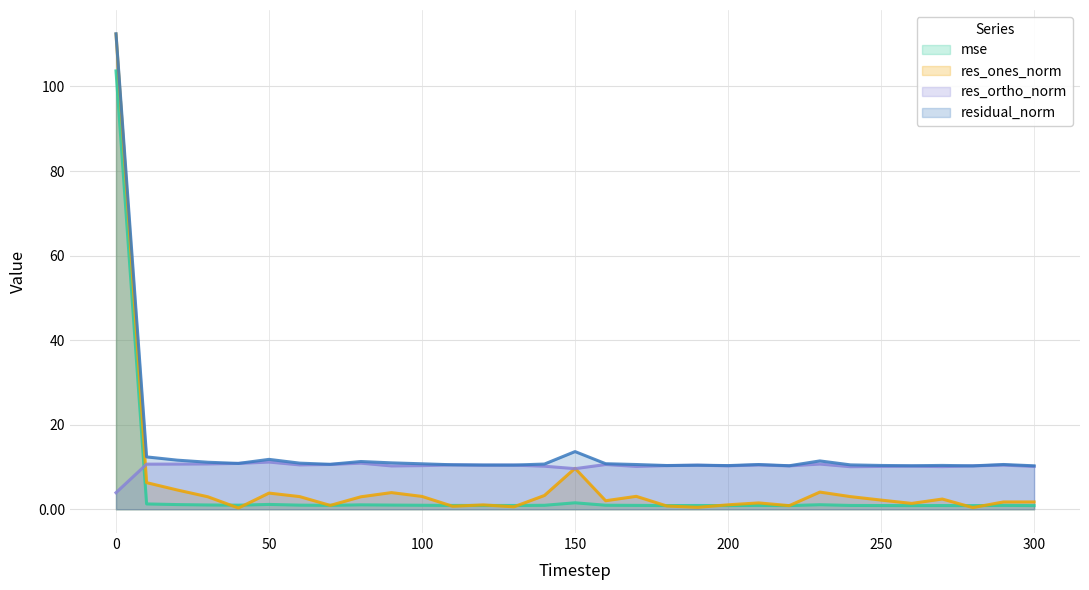

What are all the series names shown in the legend?

mse, res_ones_norm, res_ortho_norm, residual_norm